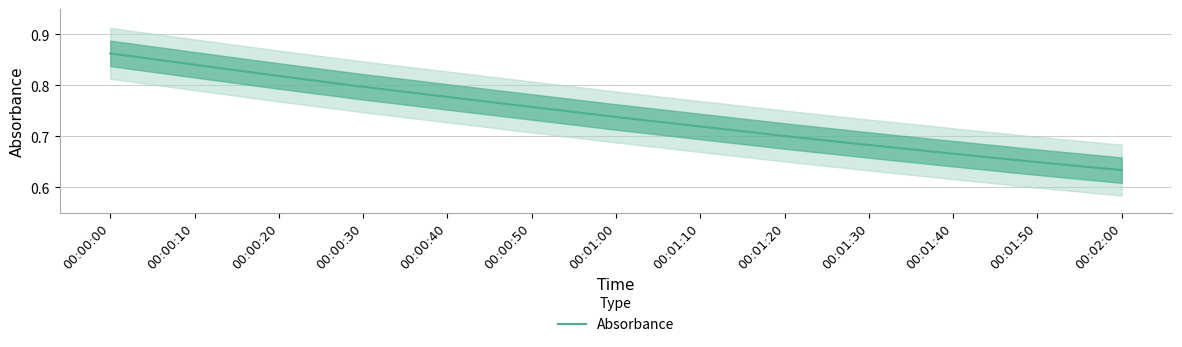

What is the difference between the maximum and minimum values?

0.2